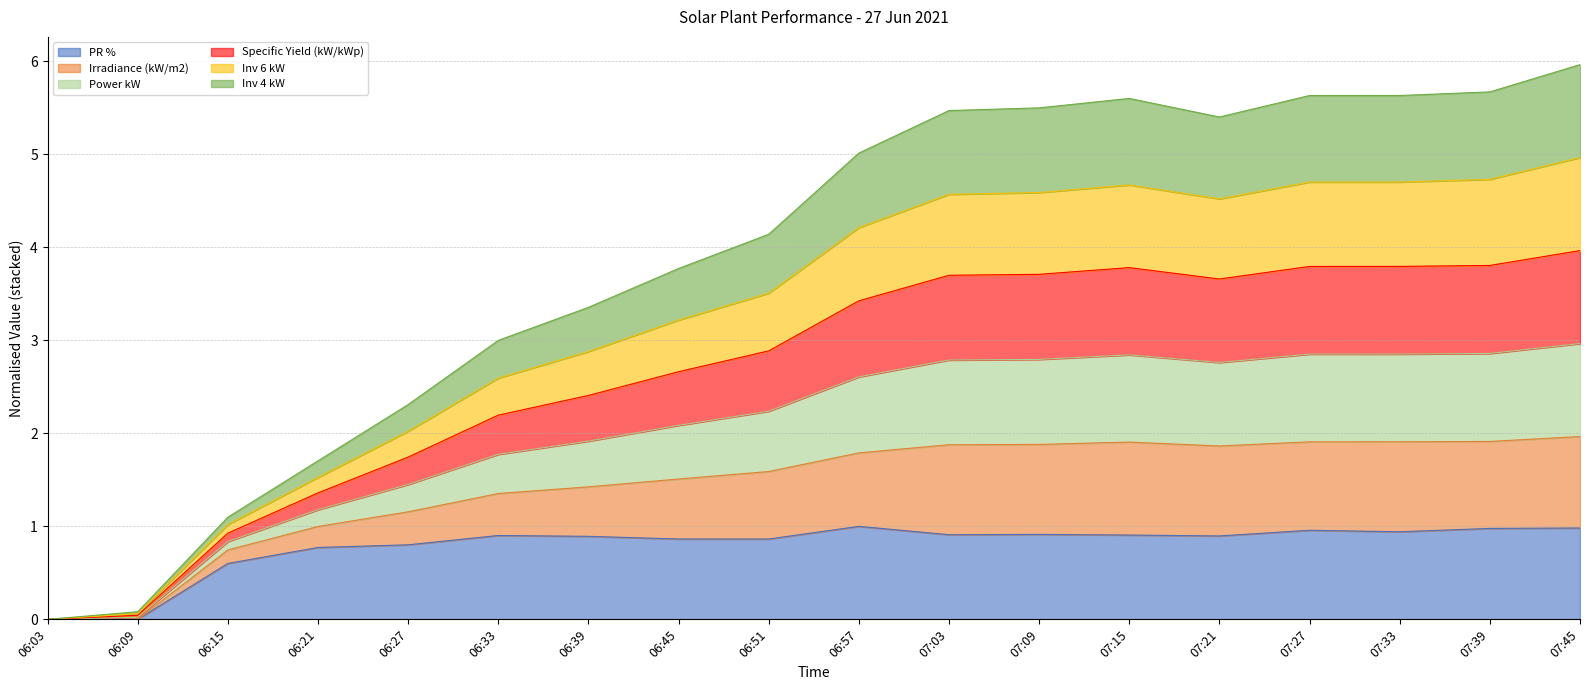

What is the value of the Specific Yield (kW/kWp) point at the 14th from the left?

3.7